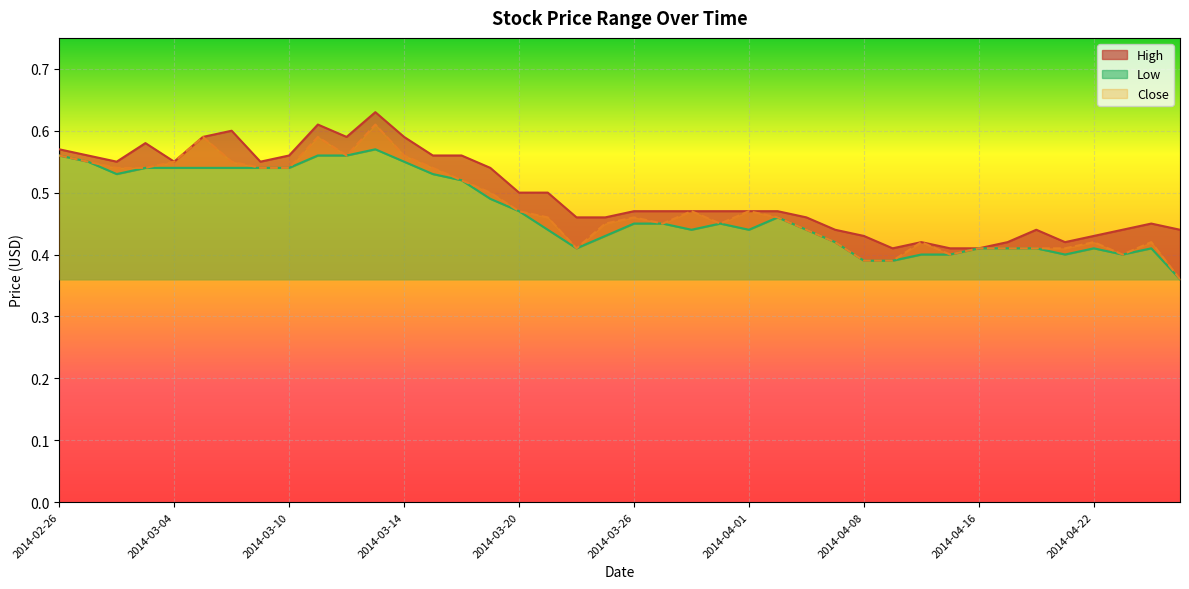

What is the smallest value displayed?

0.4